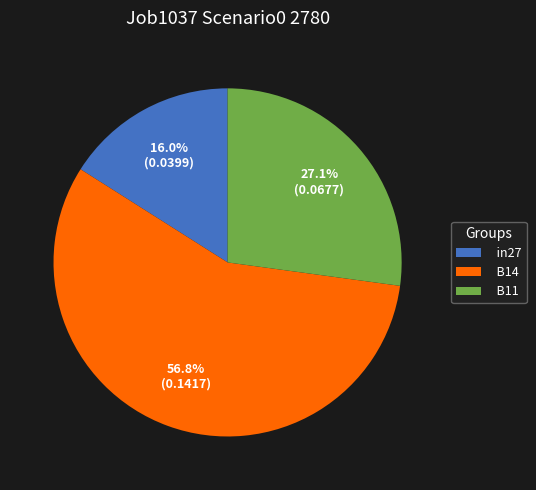

Which category has the smallest portion of the pie?

in27